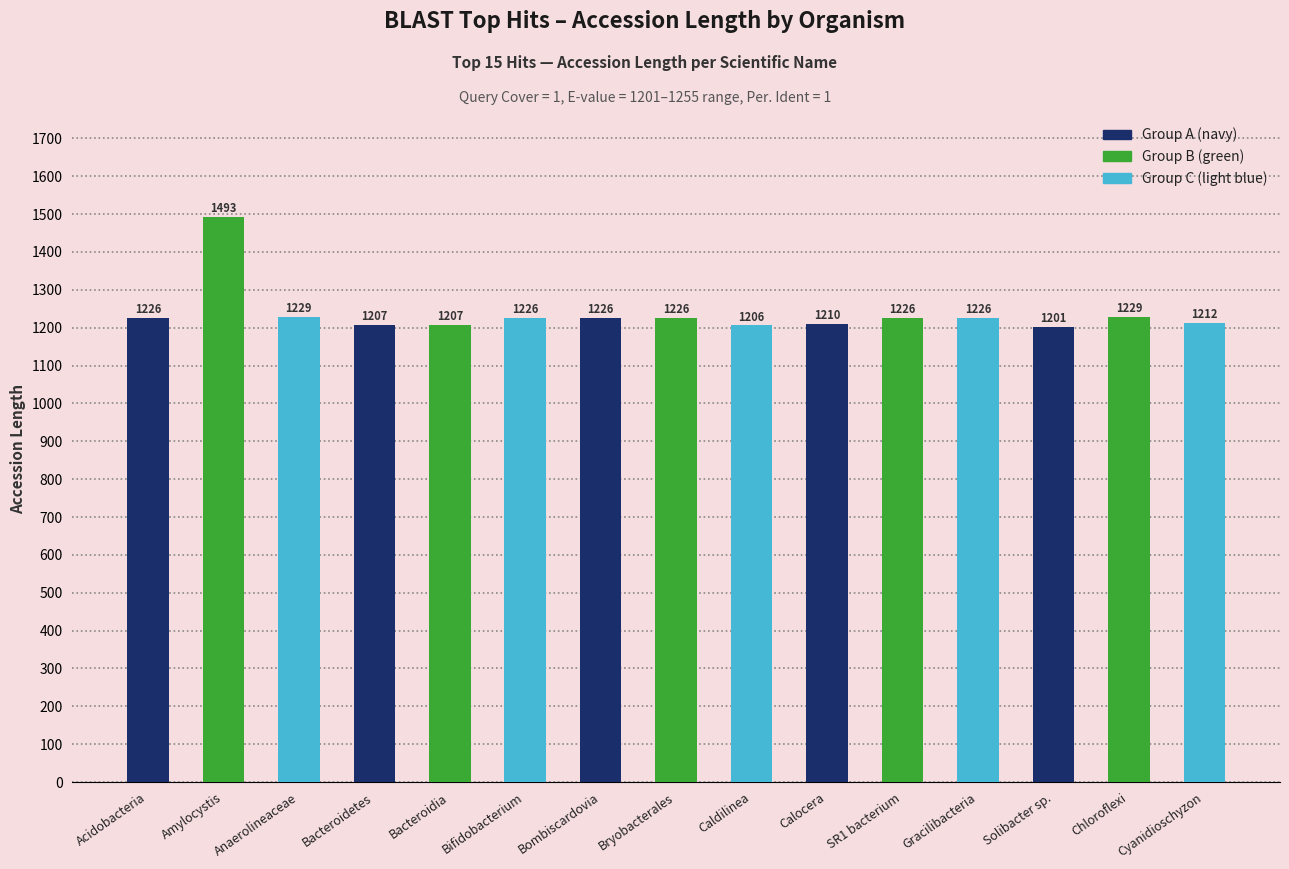

The chart shows a value of 1923 at Solibacter sp.. True or false?

False